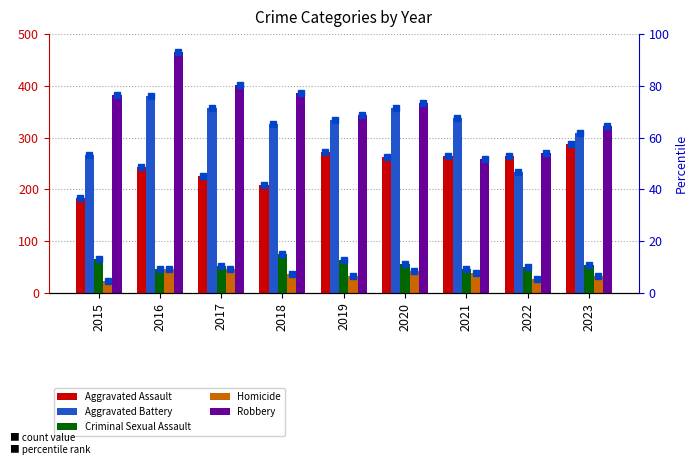

What is the difference between the maximum and minimum values in the Criminal Sexual Assault series?

28.0